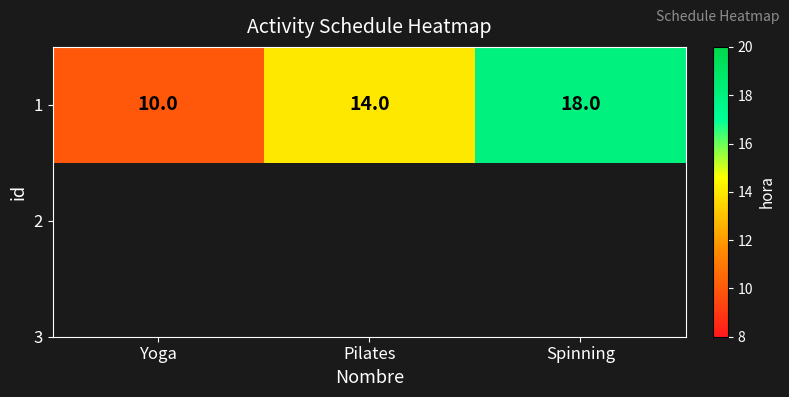

At which label does the data first exceed 14?

Spinning